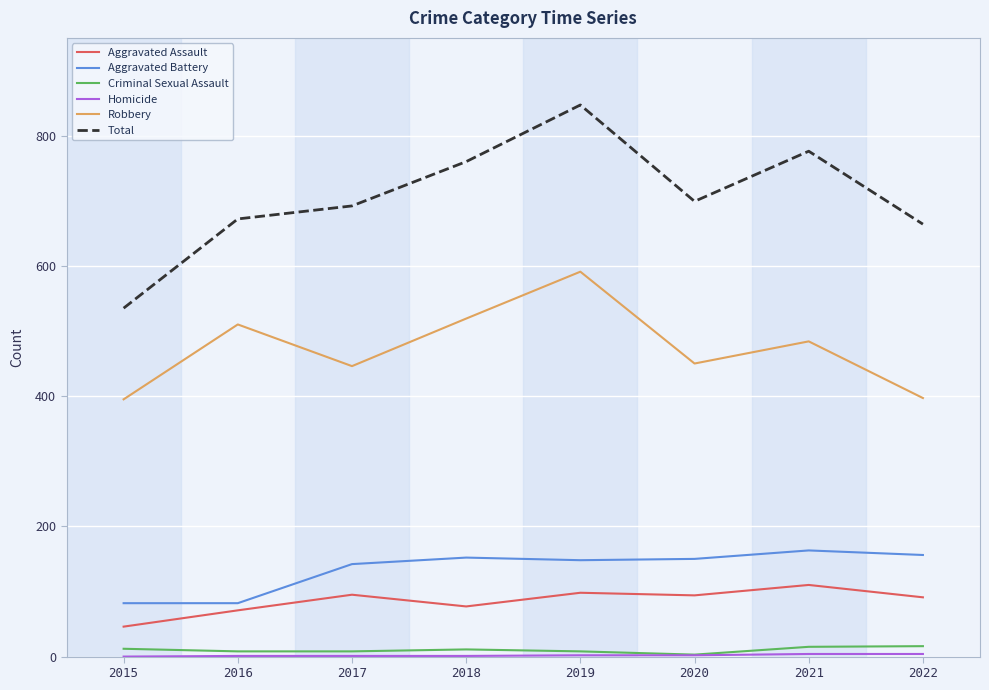

Is it true that Total equals 1304 at 2021?

False